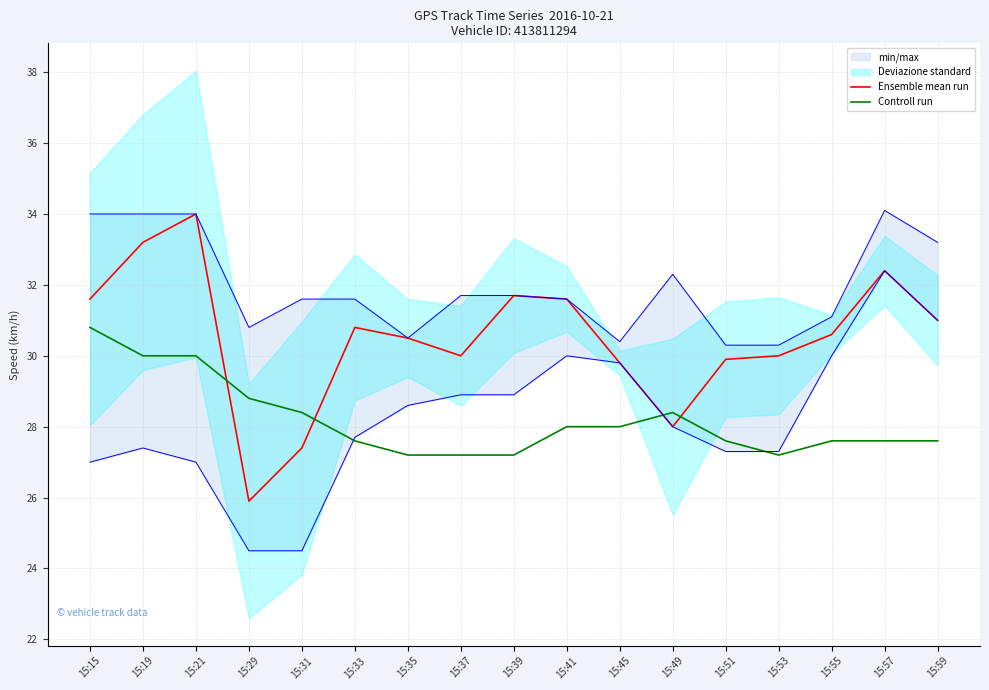

At how many categories does at least one series exceed 27?

17